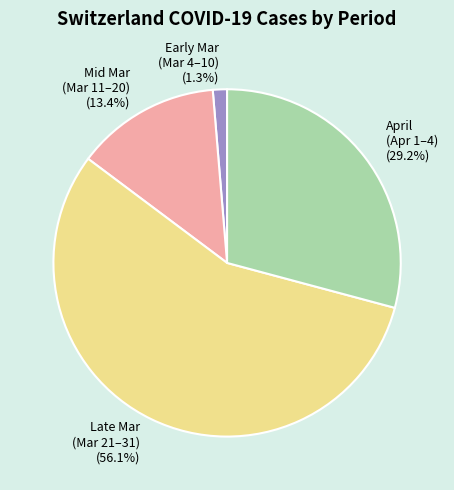

Is there any slice that represents more than half of the pie?

Yes